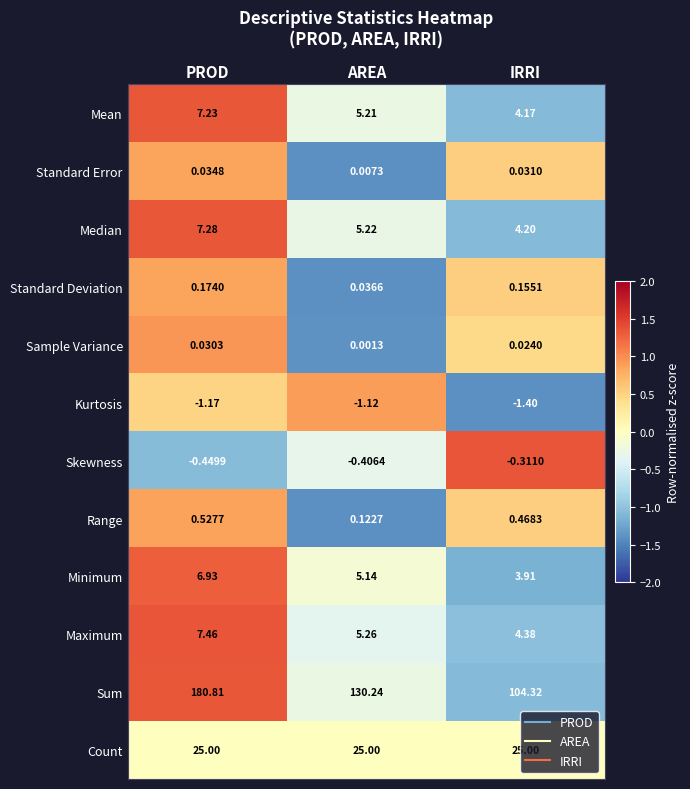

At which label does Sample Variance reach its peak?

PROD